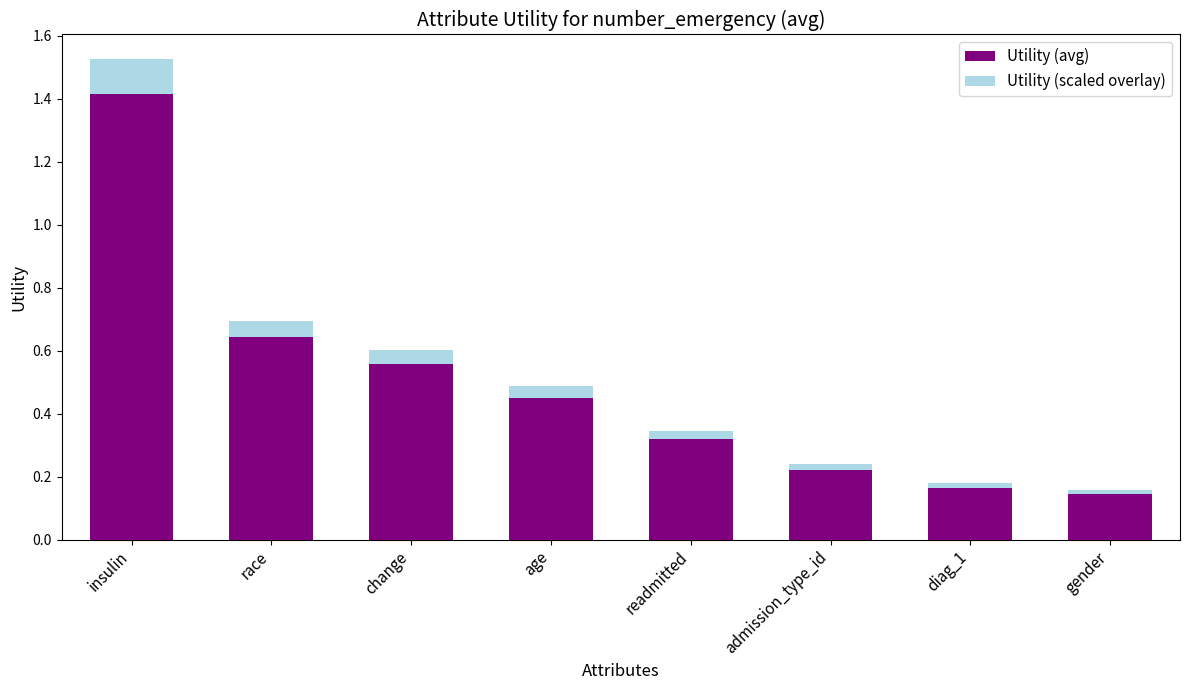

What is the difference between the maximum and minimum values in the Utility (avg) series?

1.3